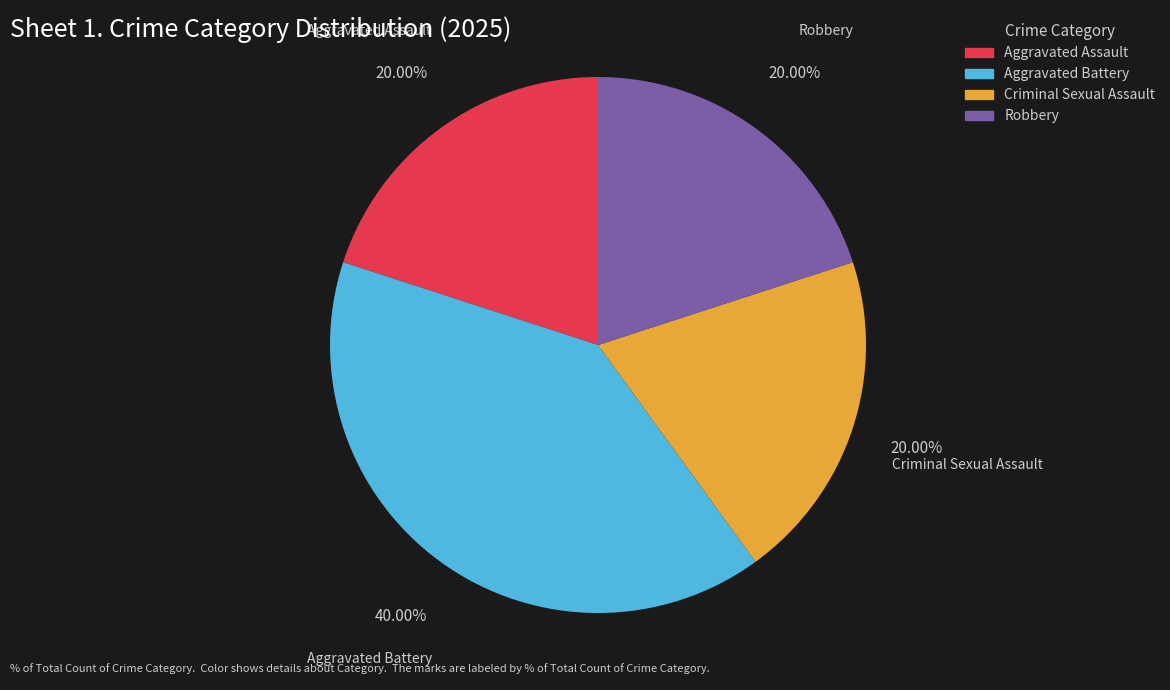

To the nearest percent, what is the combined percentage of Robbery and Aggravated Battery?

60%